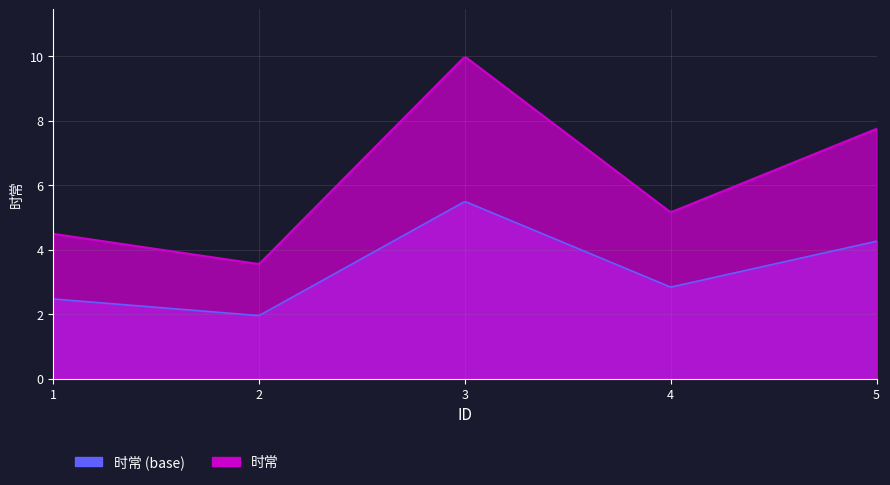

How many points are lower than both their immediate neighbors (excluding endpoints)?

2